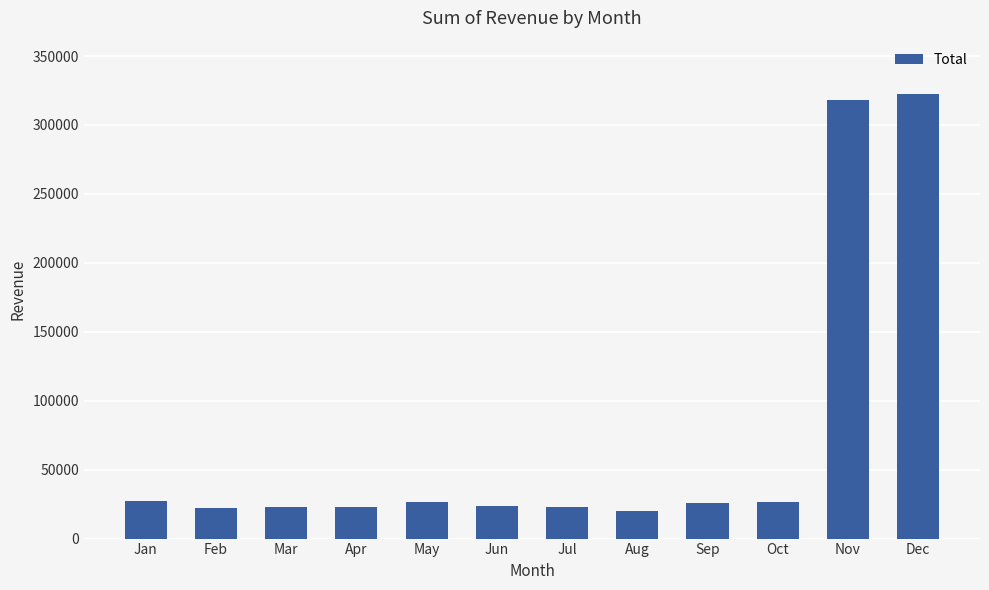

Which has a higher value, Nov or Jan?

Nov